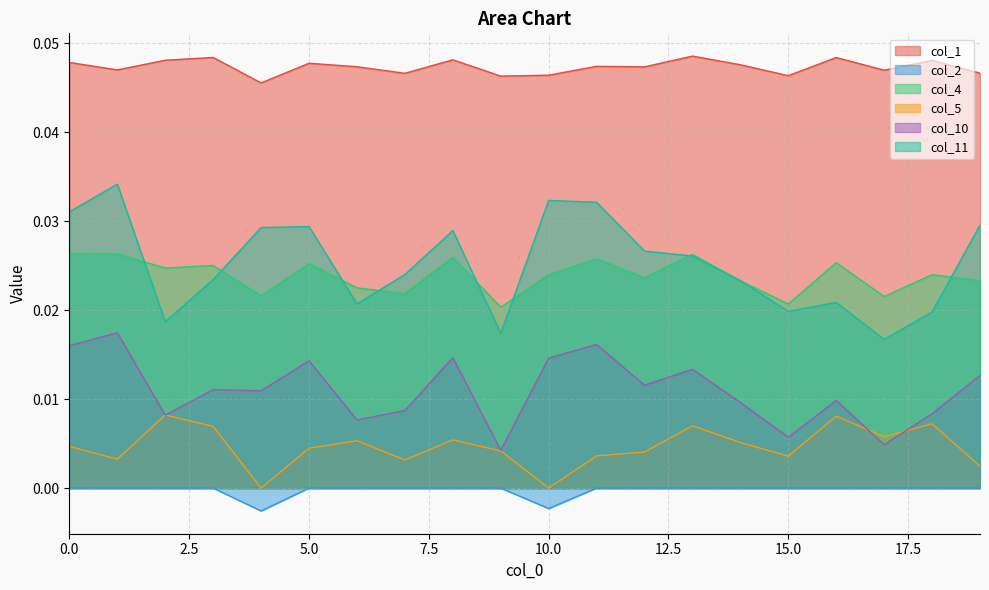

True or false: col_11 has a value of 0.0 at 8.

False